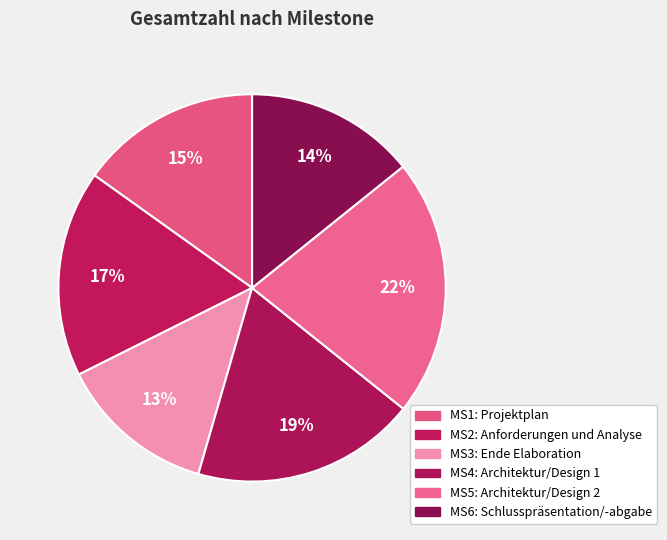

Count the number of slices in the pie.

6